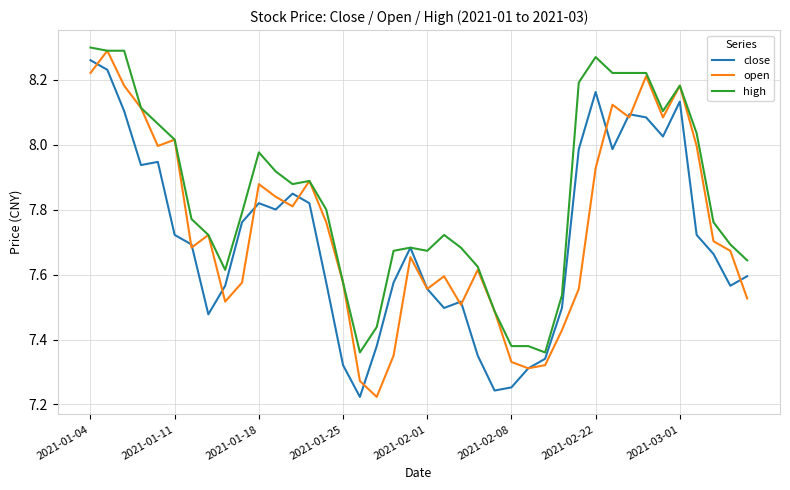

Rank the series by their average value, from highest to lowest.

high, open, close